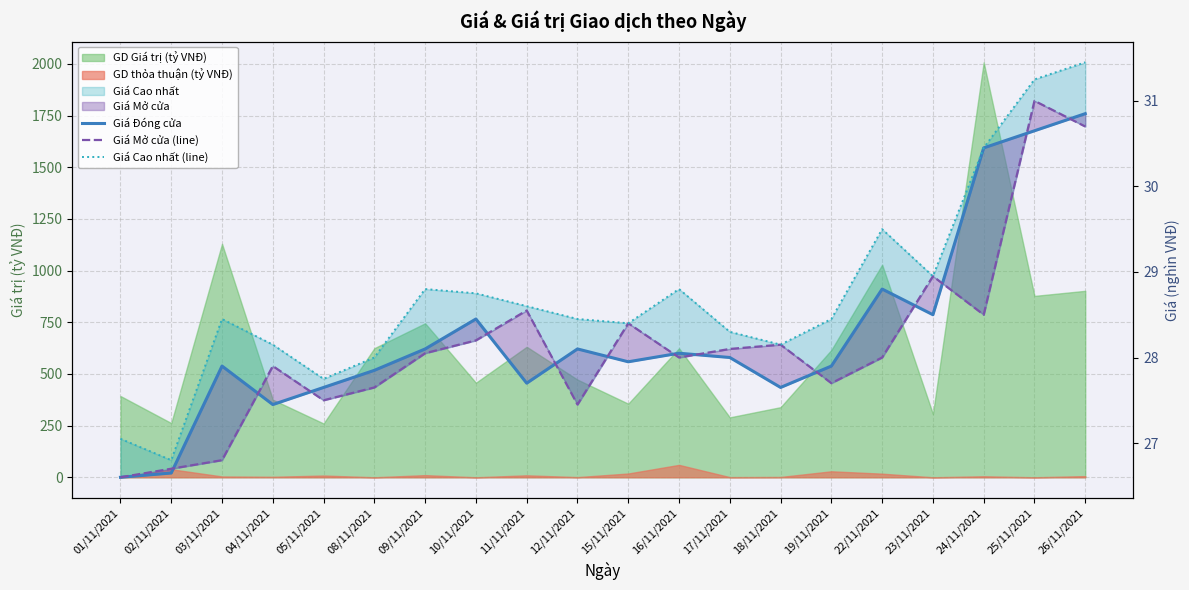

True or false: Giá Cao nhất (line) and Giá Mở cửa (line) cross at least once.

False